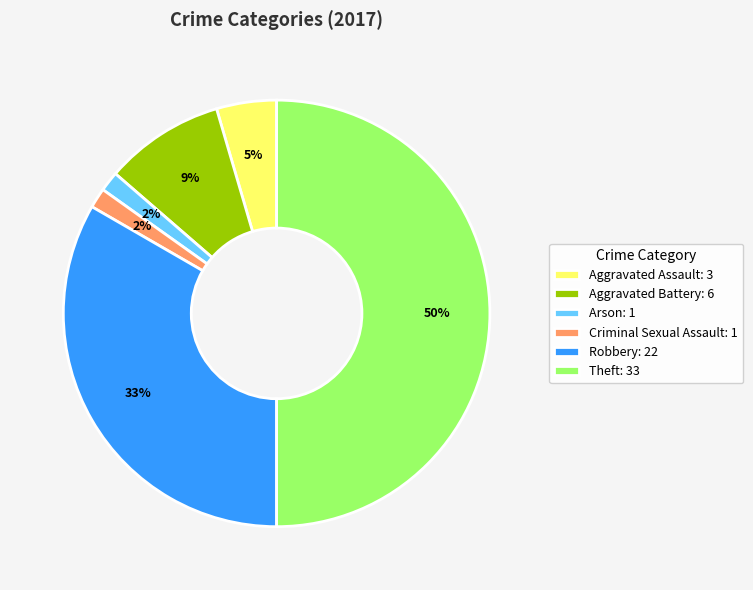

How many slices are in this pie chart?

6